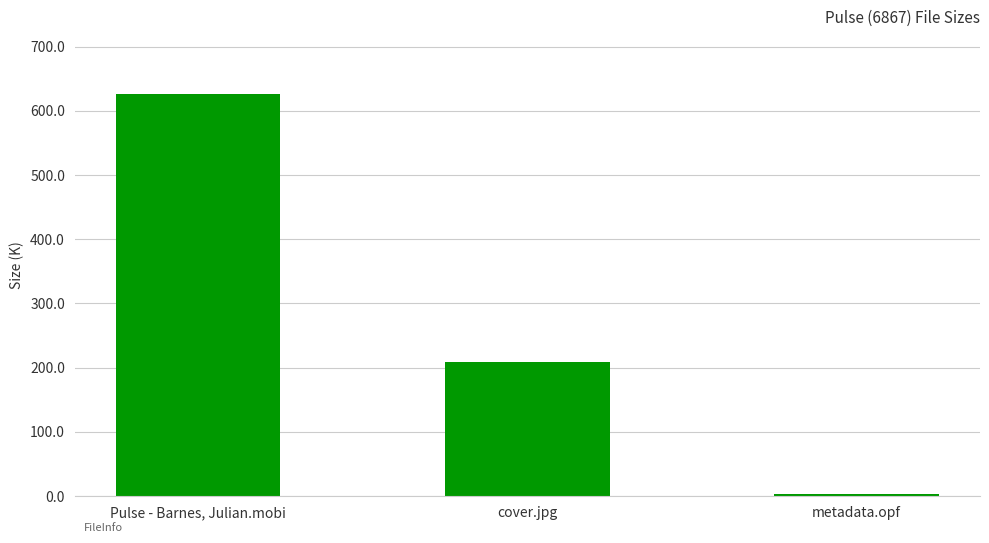

How many data points are less than 209?

1